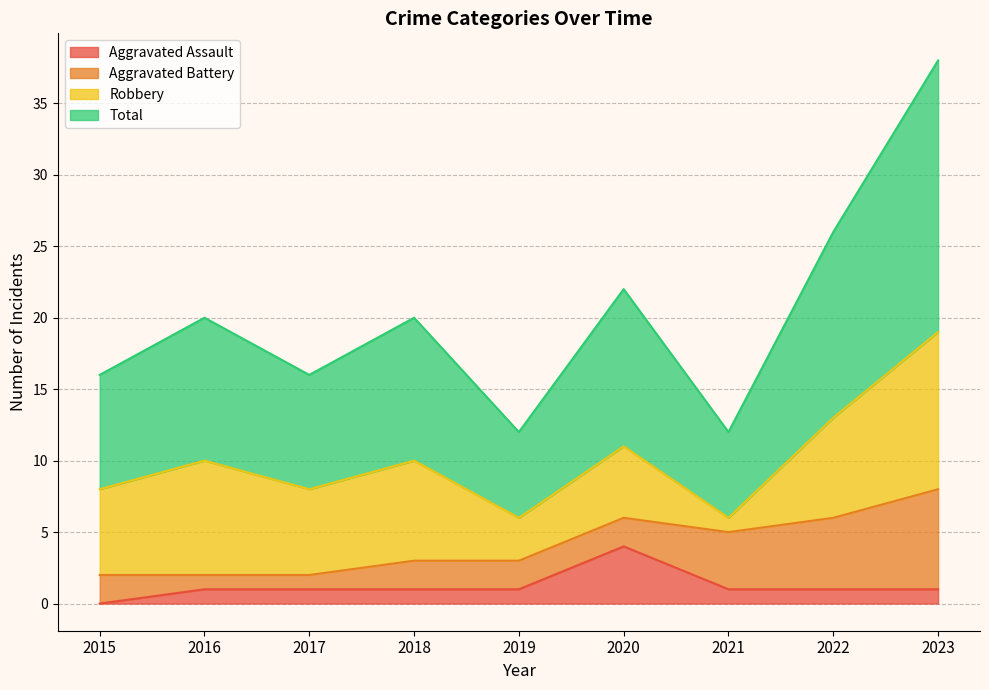

What is the value of the Aggravated Assault point at the 3rd from the left?

1